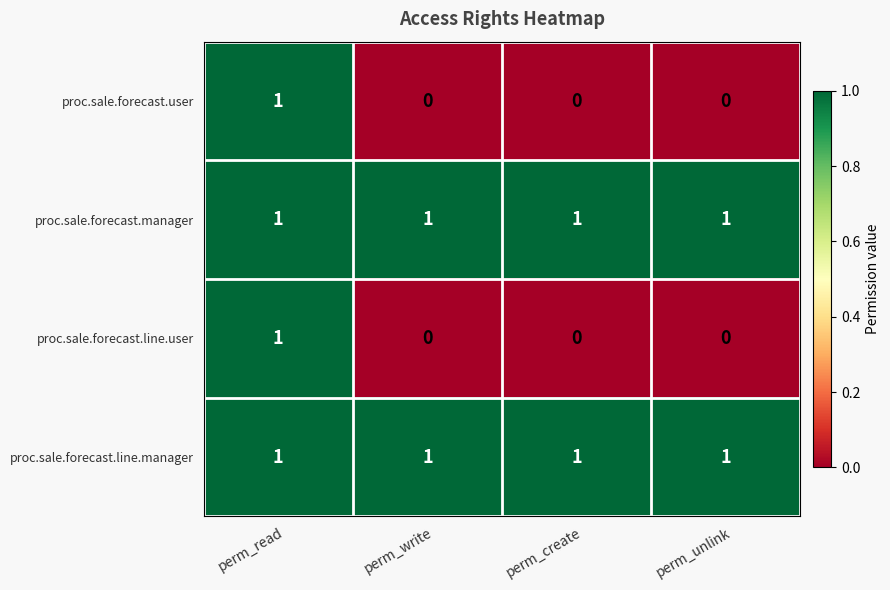

True or false: proc.sale.forecast.line.user has a value of 0 at perm_read.

False